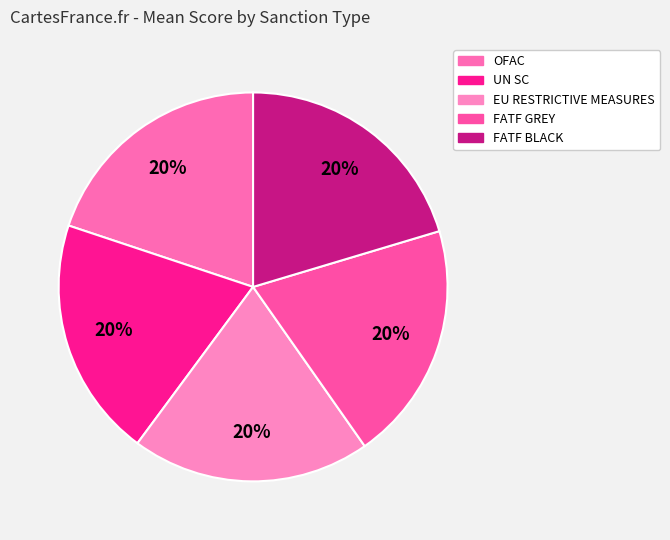

To the nearest percent, what is the average slice percentage?

20%